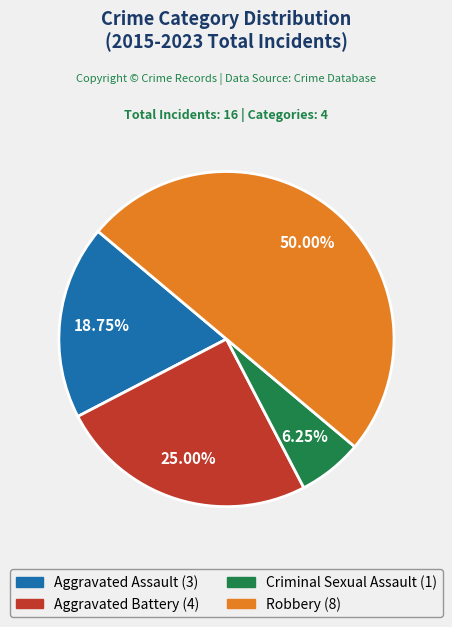

Between Aggravated Assault (3) and Aggravated Battery (4), which is larger?

Aggravated Battery (4)